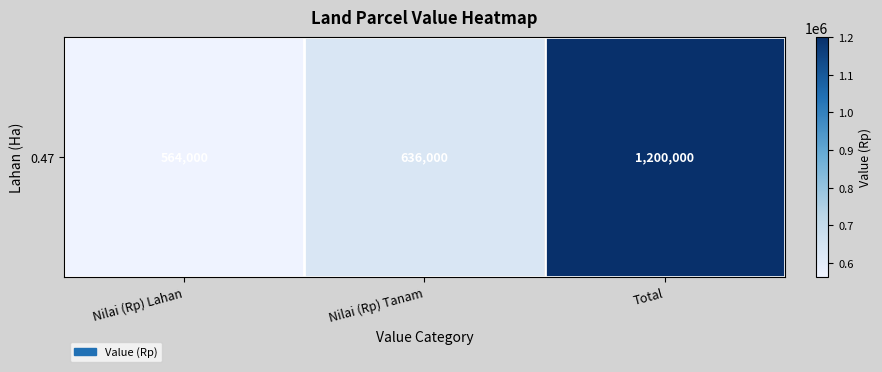

What is the difference between the values at Nilai (Rp) Tanam and Nilai (Rp) Lahan?

72000